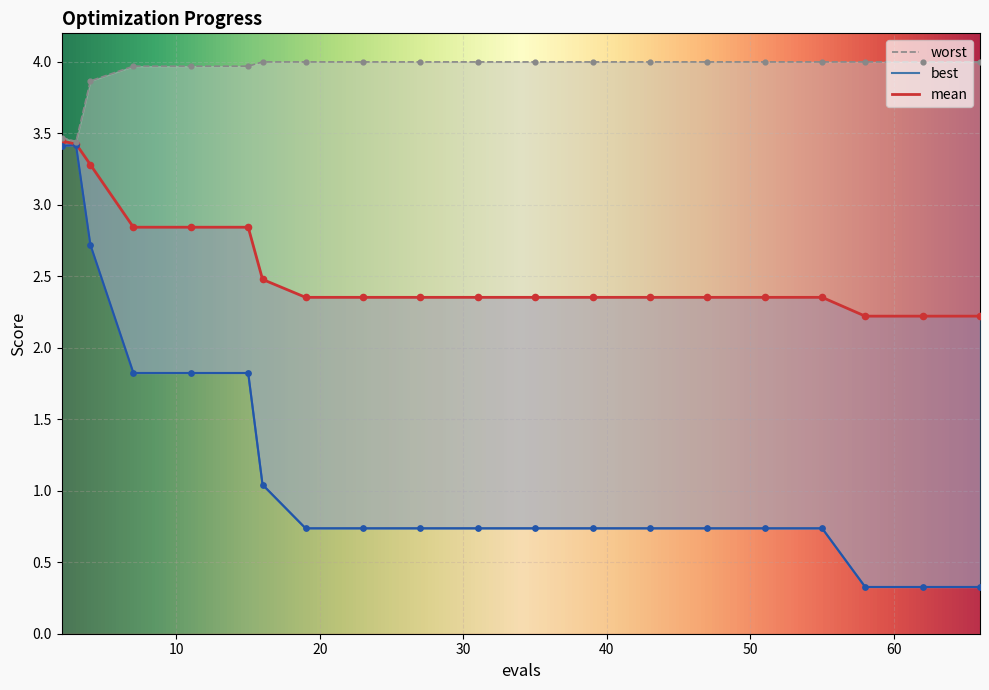

Which series has the largest total across all categories?

worst